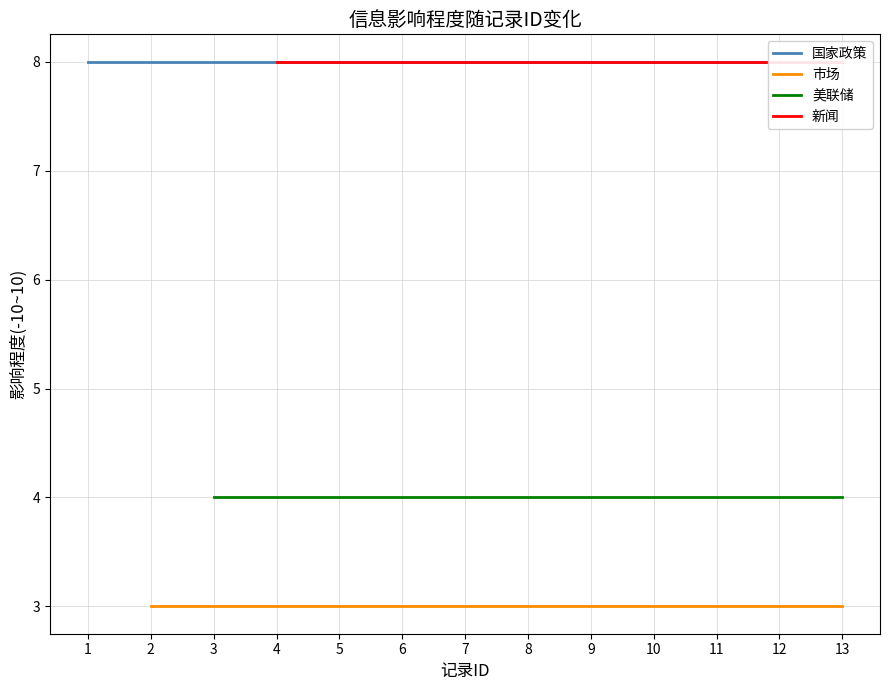

How many lines are shown in the chart?

4